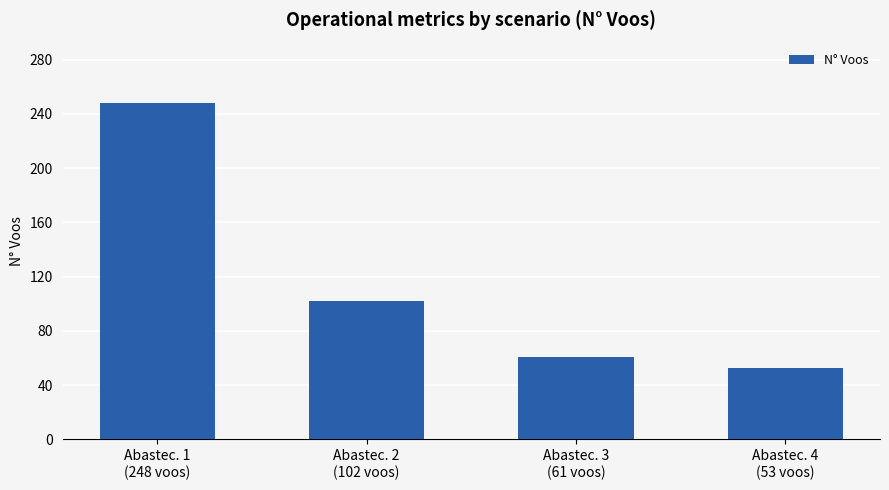

Are the bars grouped side by side (vs. stacked)?

No